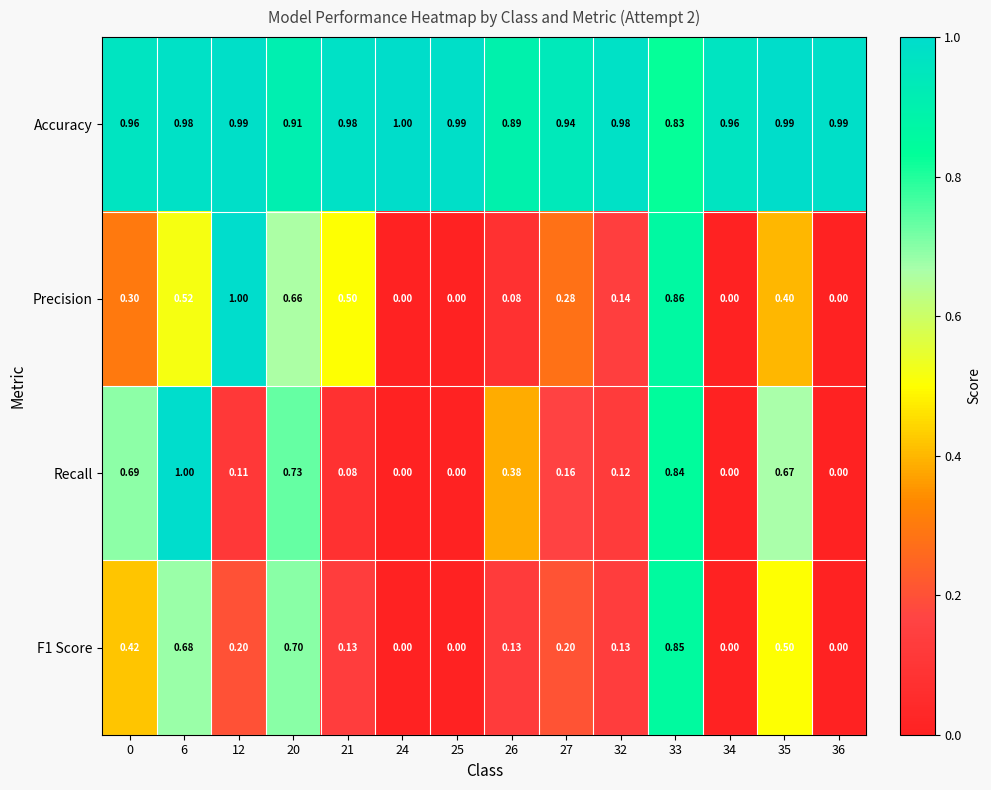

Which series has the largest total across all categories?

Accuracy